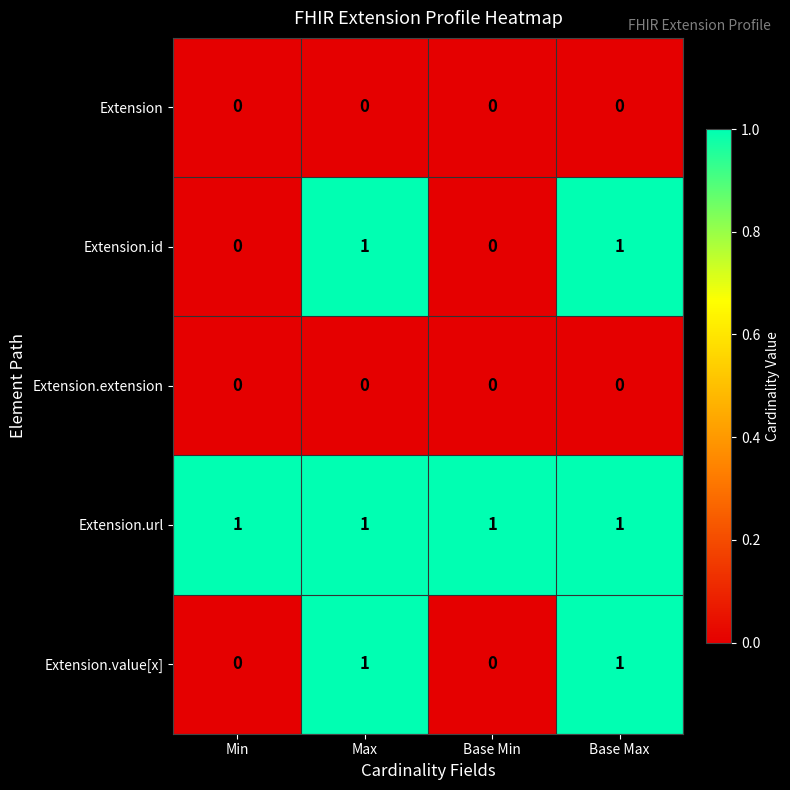

What is the spread (max minus min) of values at Base Min?

1